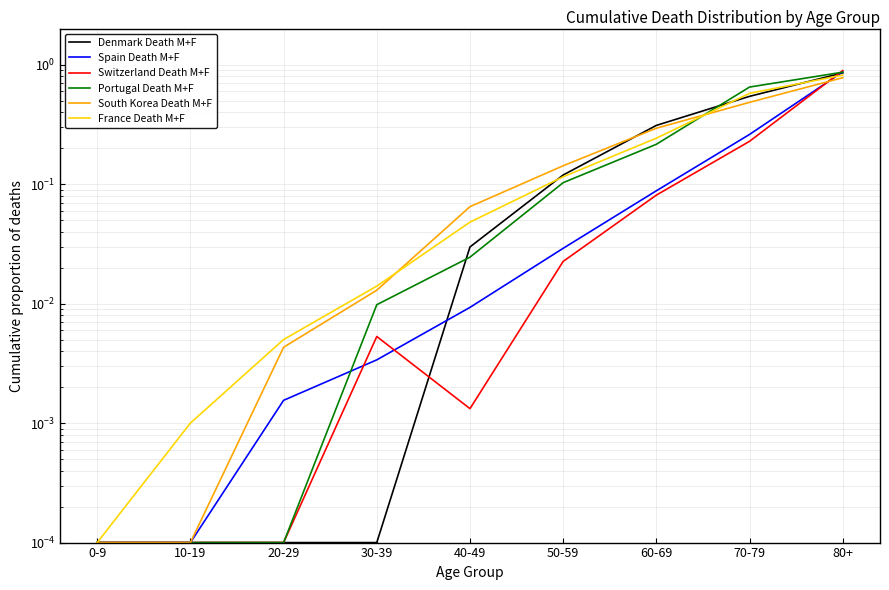

What is the difference between the maximum and minimum values in the South Korea Death M+F series?

0.8